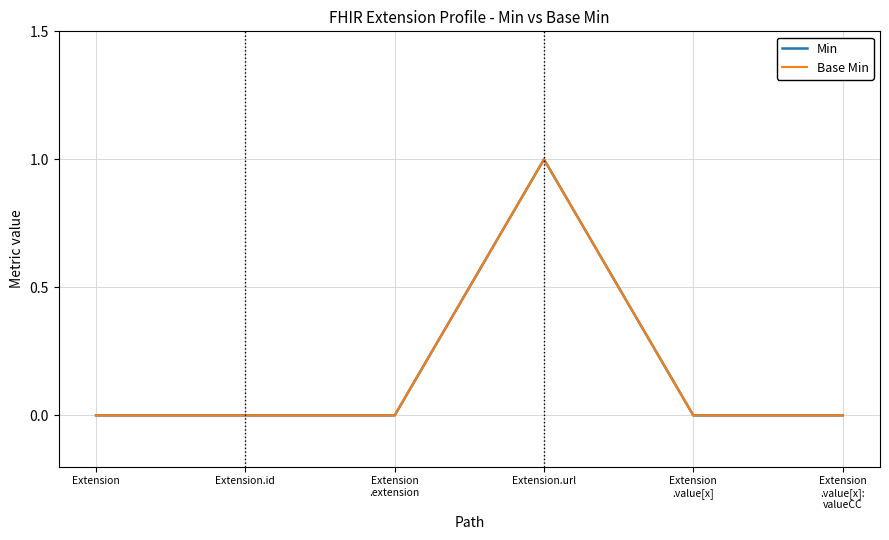

True or false: Min and Base Min cross at least once.

False